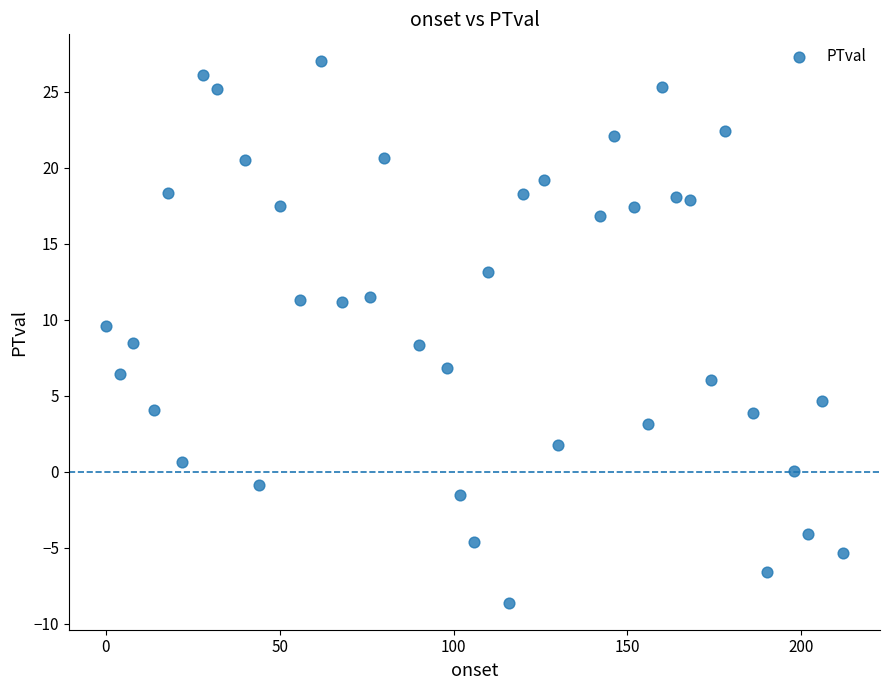

What is the range of X values (max minus min)?

212.0